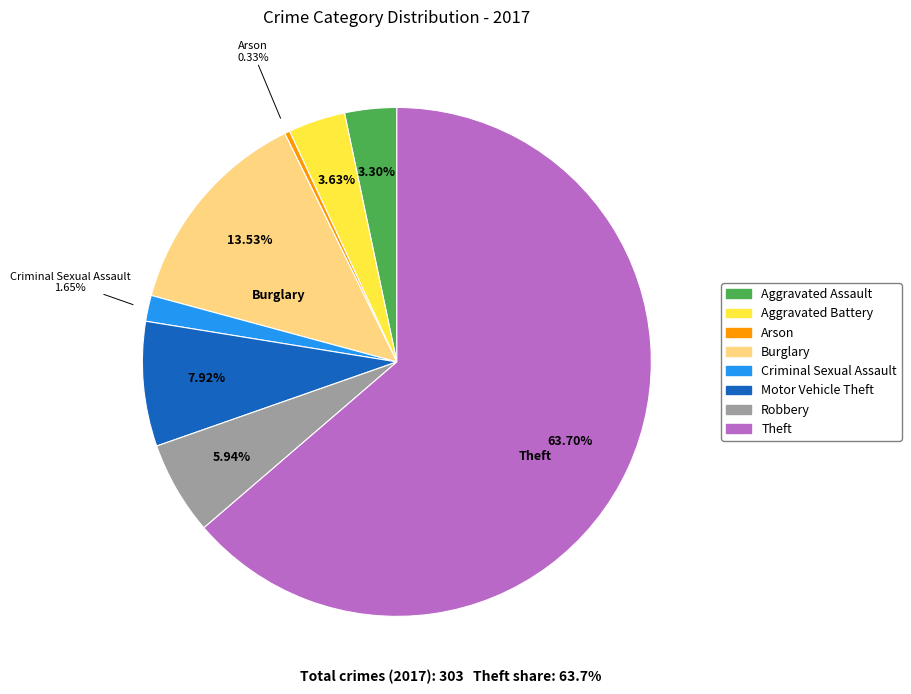

The Aggravated Battery slice represents 4% of the pie. True or false?

True